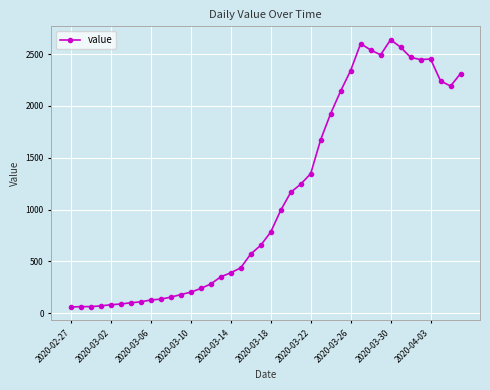

What is the difference between the maximum and minimum values?

2577